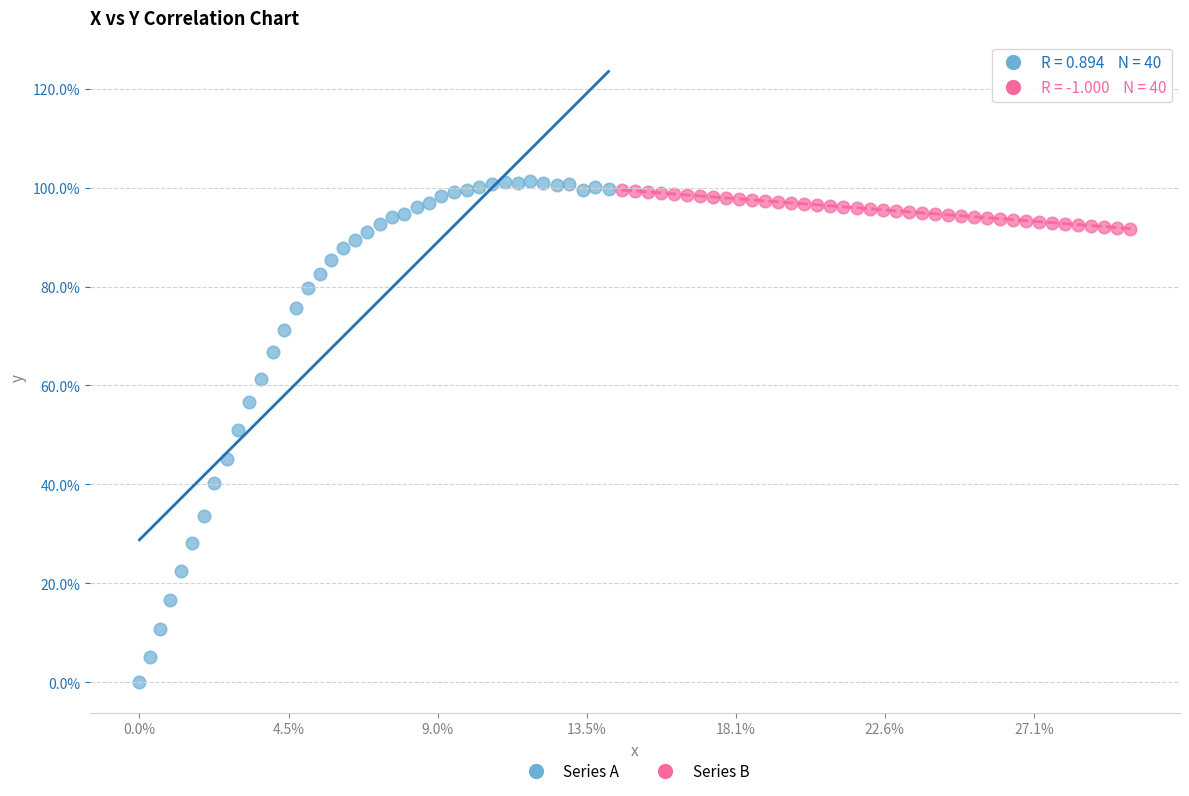

Which series reaches the maximum Y coordinate?

Series A